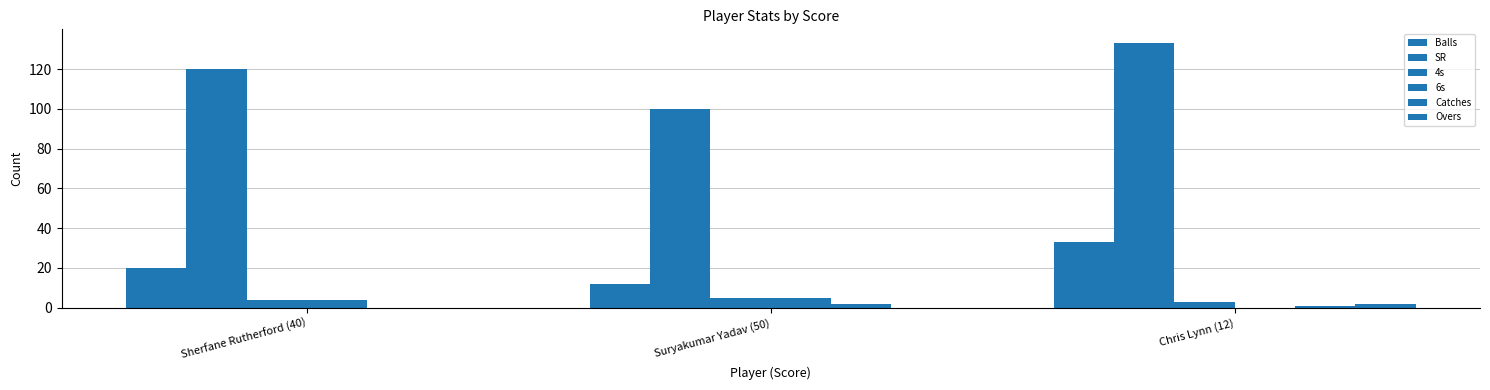

How many categories are shown in the chart?

3